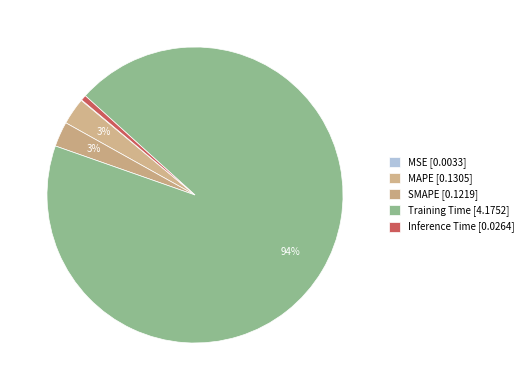

What portion of the pie excludes MSE?

99.9%